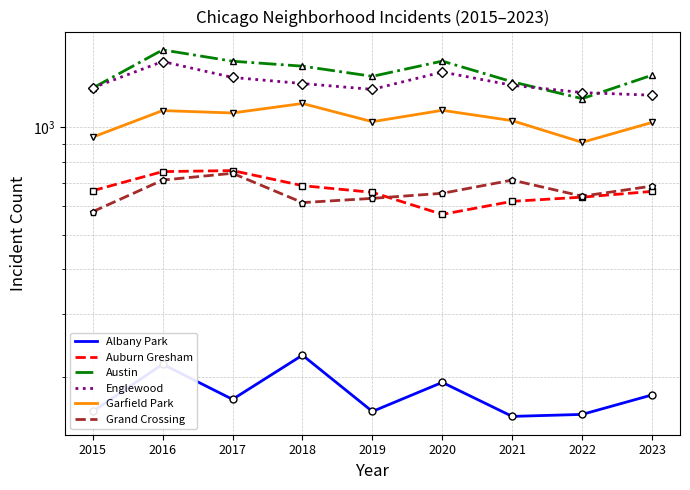

How many categories are shown in the chart?

9